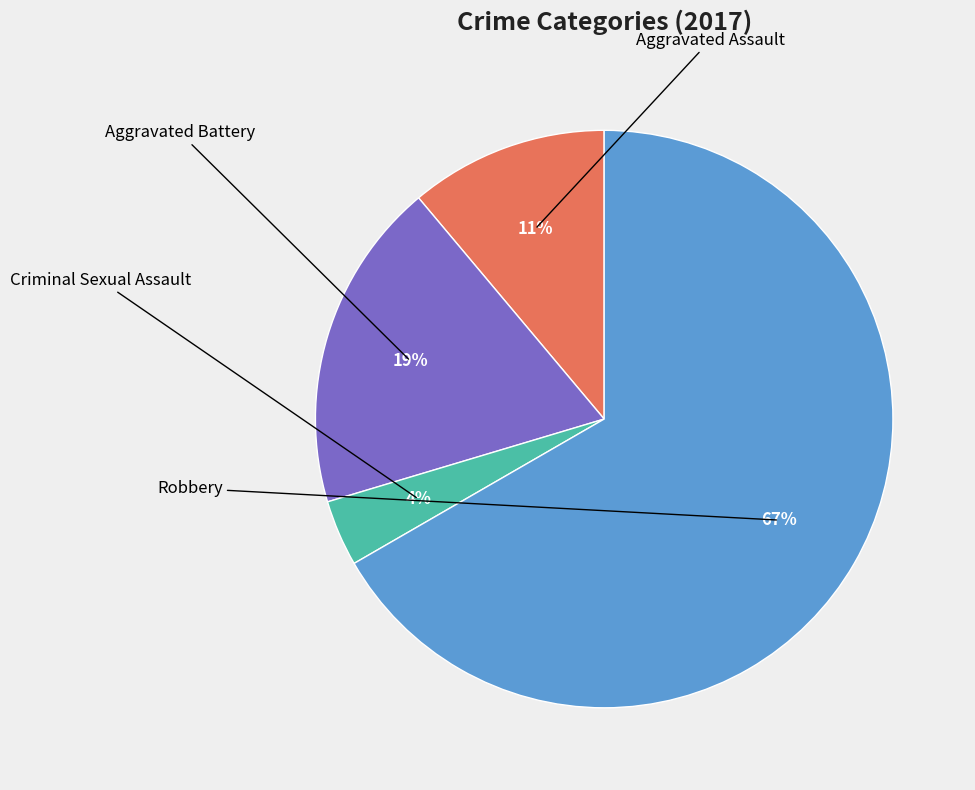

Does any single category account for the majority?

Yes